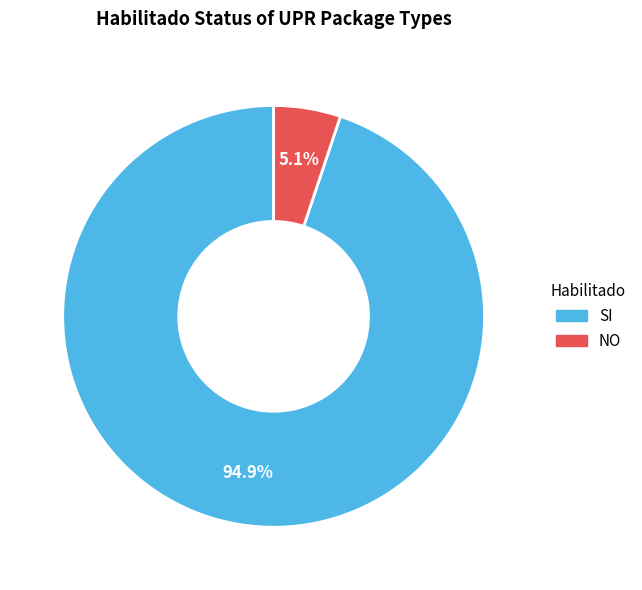

The NO slice represents 1% of the pie. True or false?

False